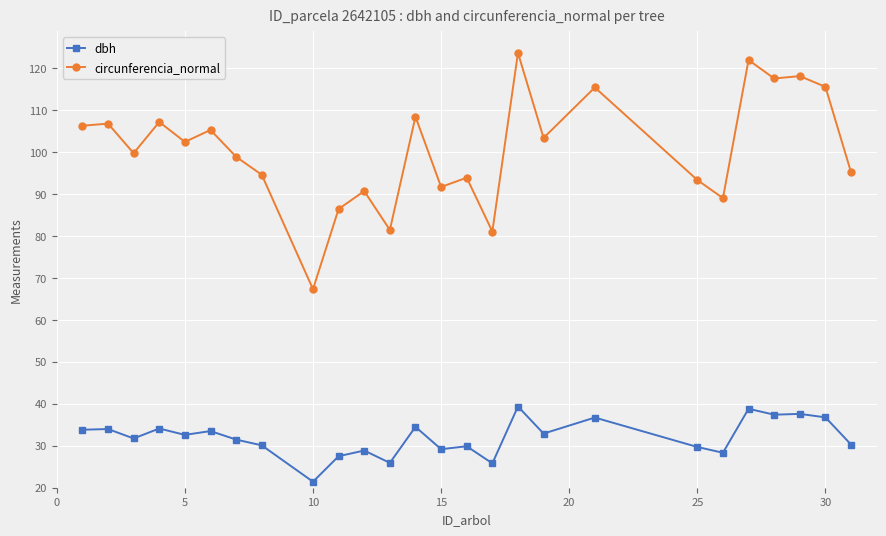

Which series has the largest range (max minus min)?

circunferencia_normal